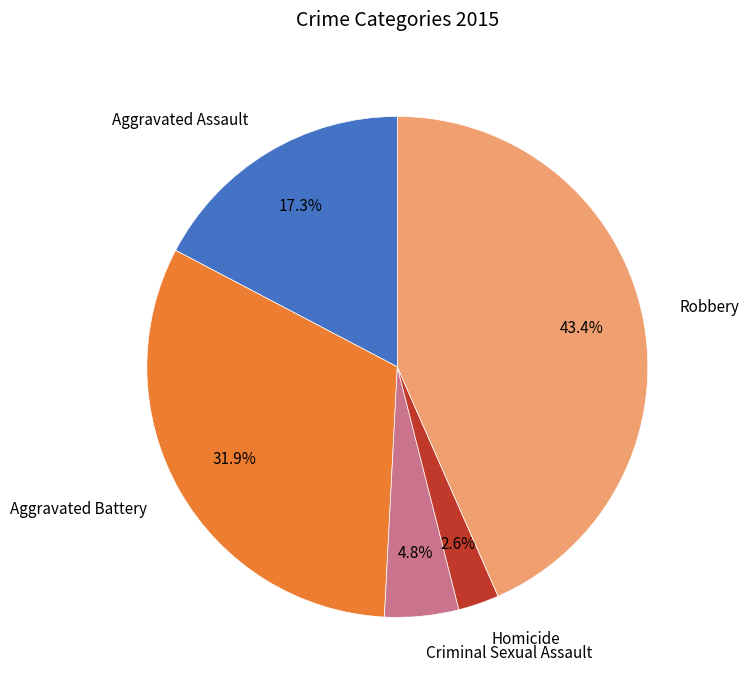

Does any single category account for the majority?

No